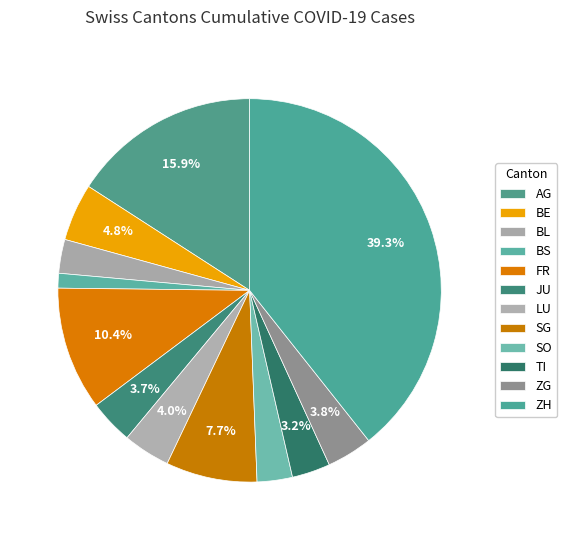

The SG slice represents 15% of the pie. True or false?

False